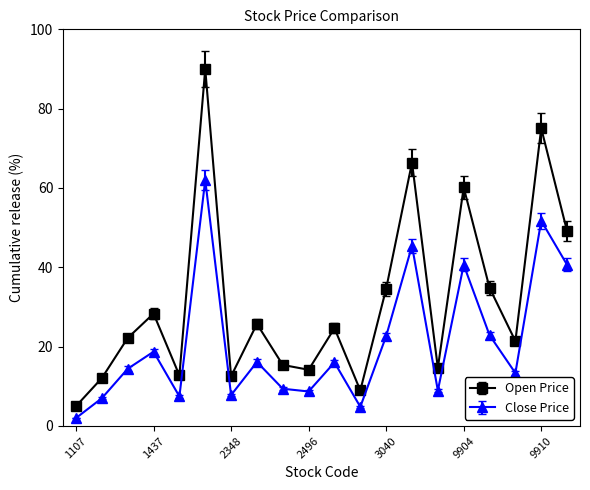

In Close Price, how many points are lower than both neighbors (excluding endpoints)?

6